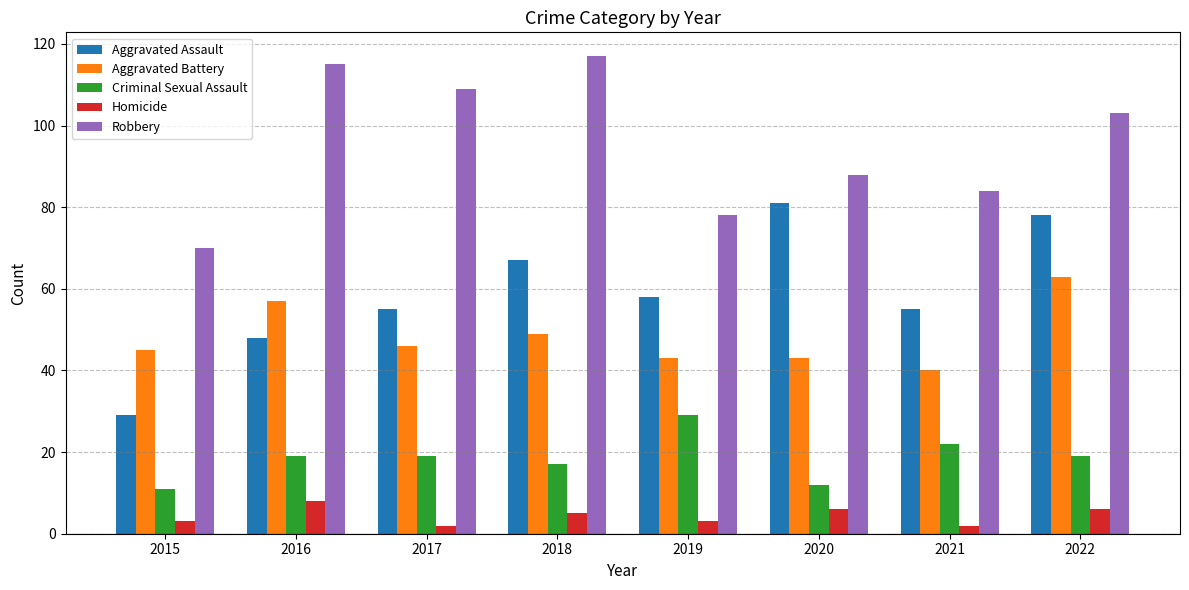

What is the highest value of the Aggravated Assault series?

81